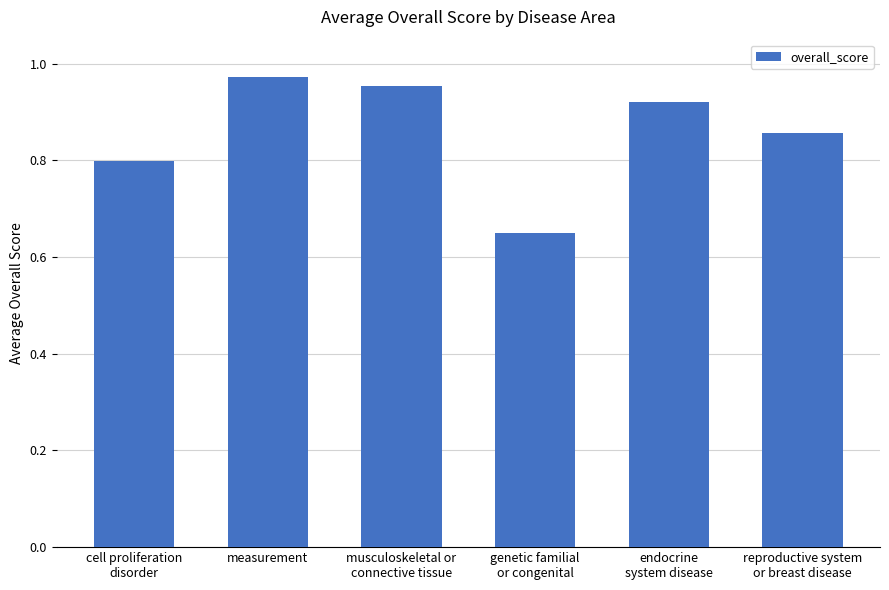

What is the value of the 1st bar from the left?

0.8